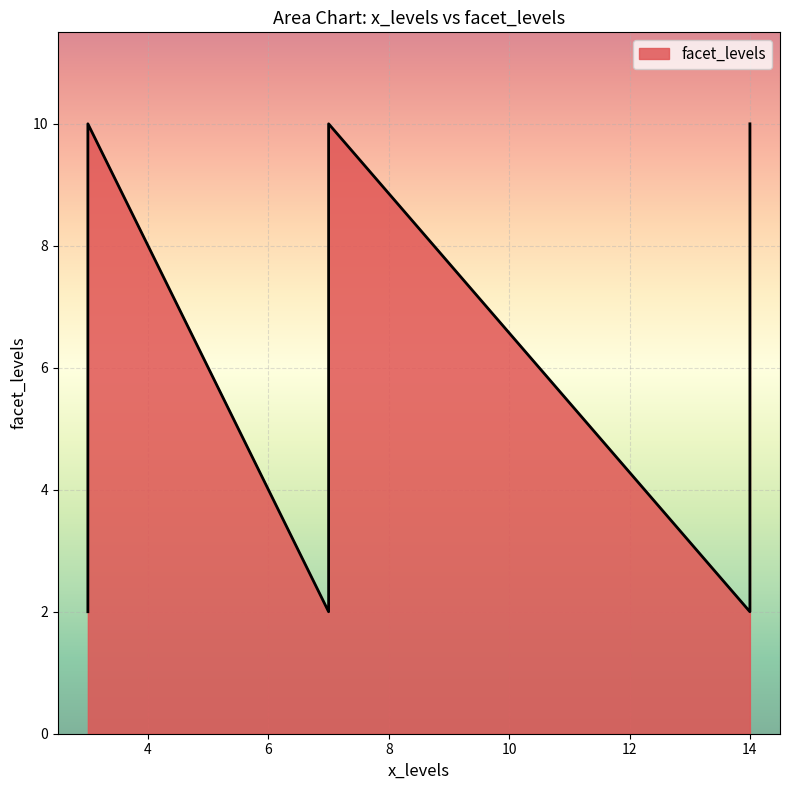

How many data points are less than 9?

3